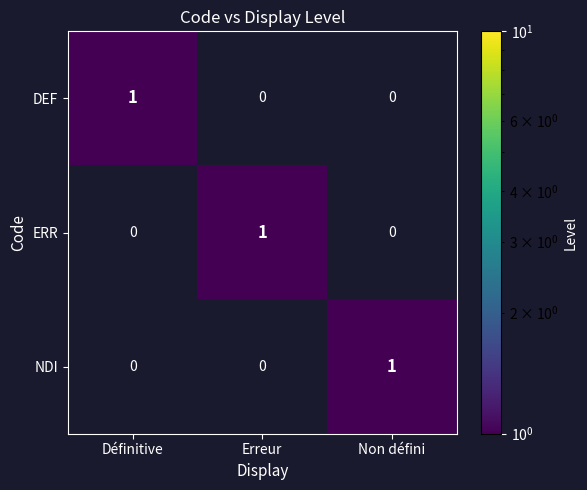

At how many categories does at least one series exceed 0?

3